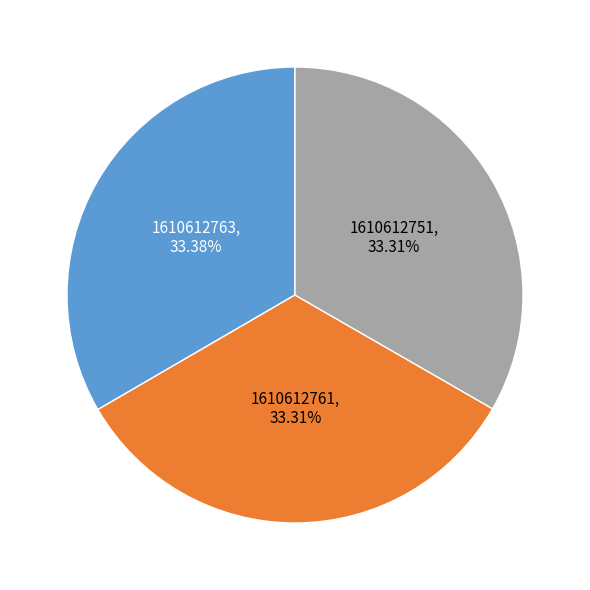

Is there a majority slice in this chart?

No